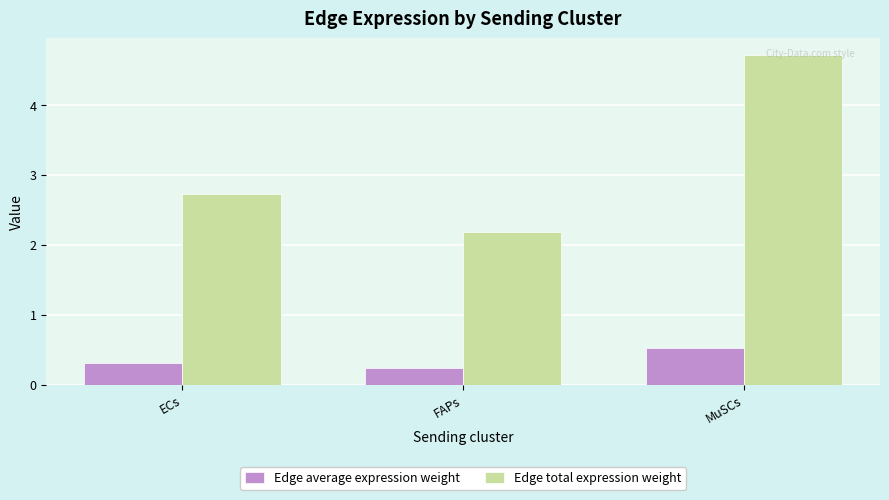

The Edge average expression weight series shows 0.2 at MuSCs. True or false?

False